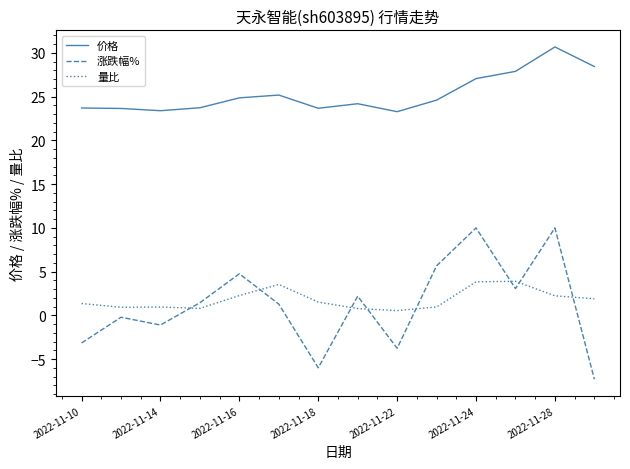

True or false: 量比 and 涨跌幅% intersect in this chart.

True